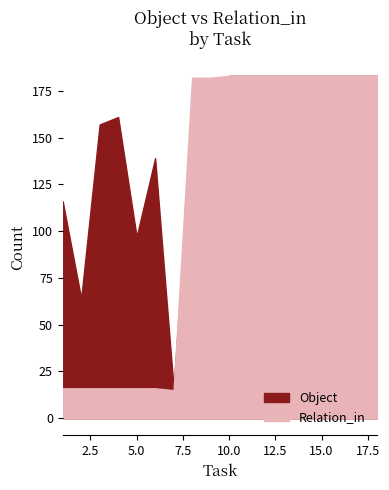

What is the value of the Object point at the 3rd from the left?

157